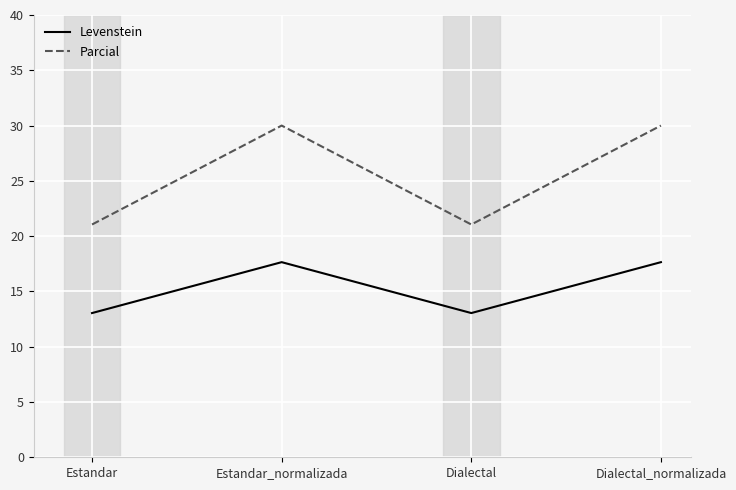

Reading left to right, extract all data points from this chart.

Levenstein: Estandar=13.0	Estandar_normalizada=17.6	Dialectal=13.0	Dialectal_normalizada=17.6
Parcial: Estandar=21.1	Estandar_normalizada=30.0	Dialectal=21.1	Dialectal_normalizada=30.0